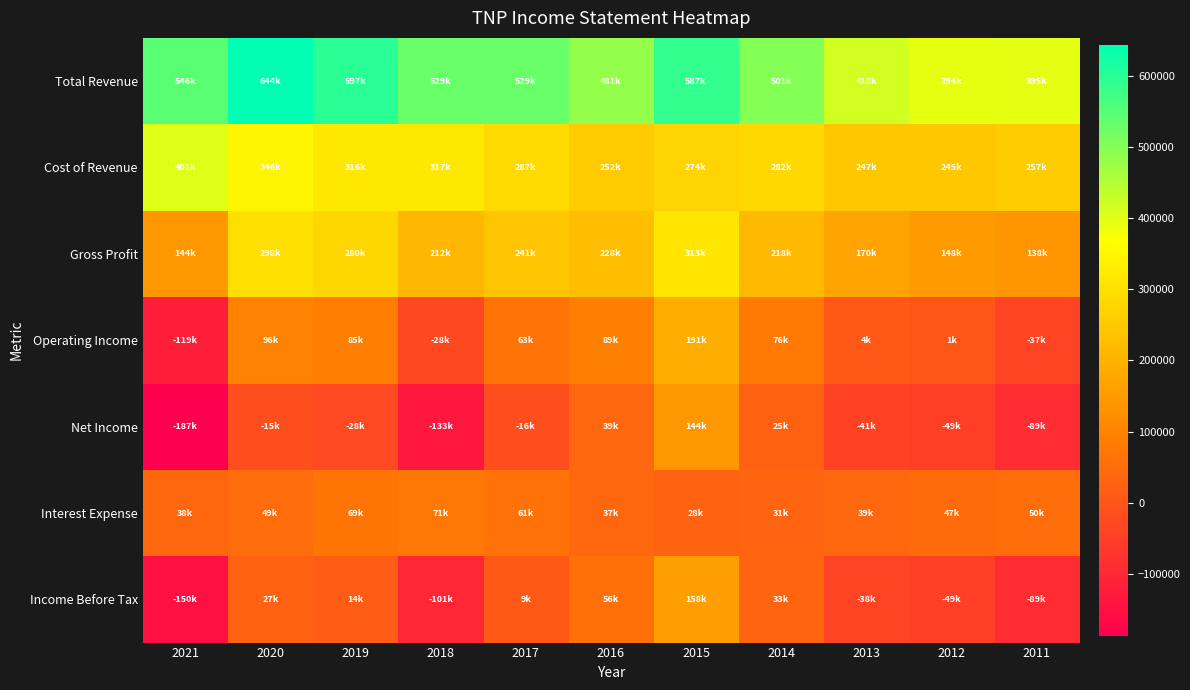

Which series changed the most between 2018 and 2011?

Total Revenue